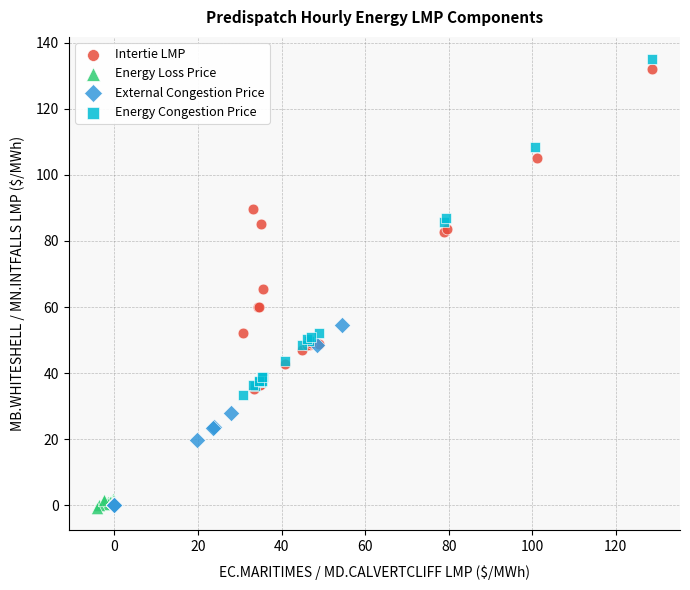

What are all the series names shown in the legend?

Intertie LMP, Energy Loss Price, External Congestion Price, Energy Congestion Price